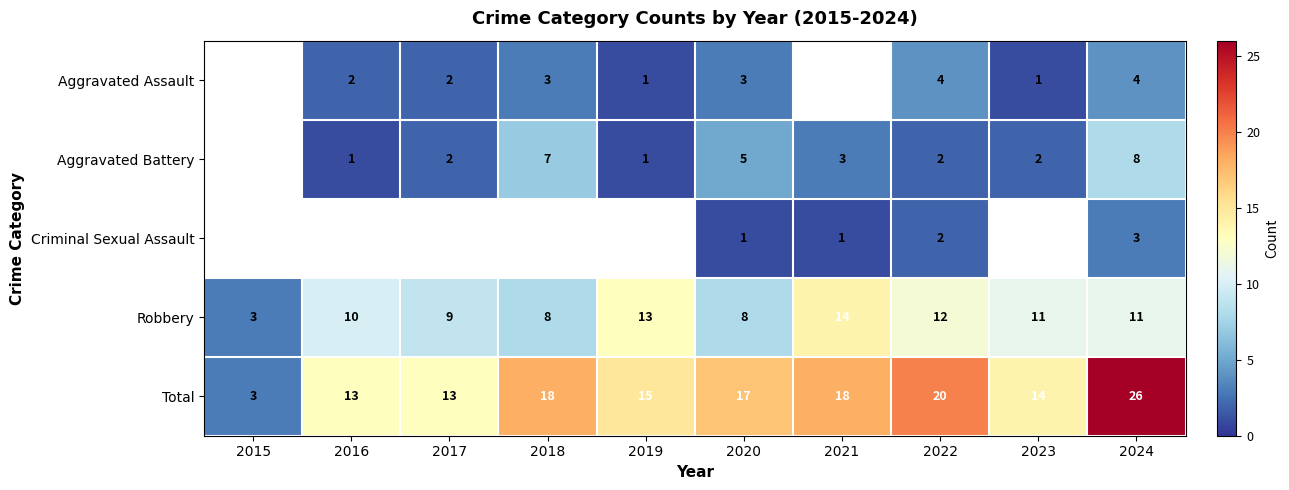

Count the number of data series in this chart.

5